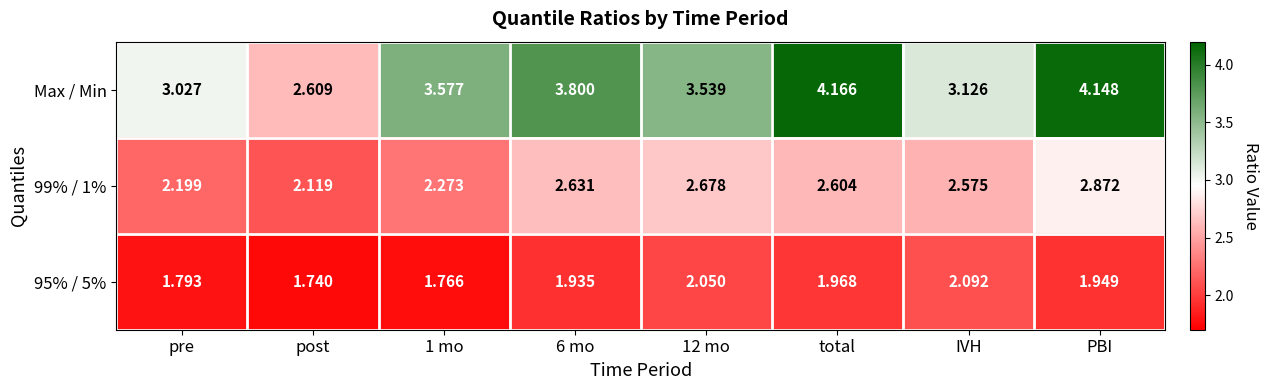

Which series has the largest total across all categories?

Max / Min